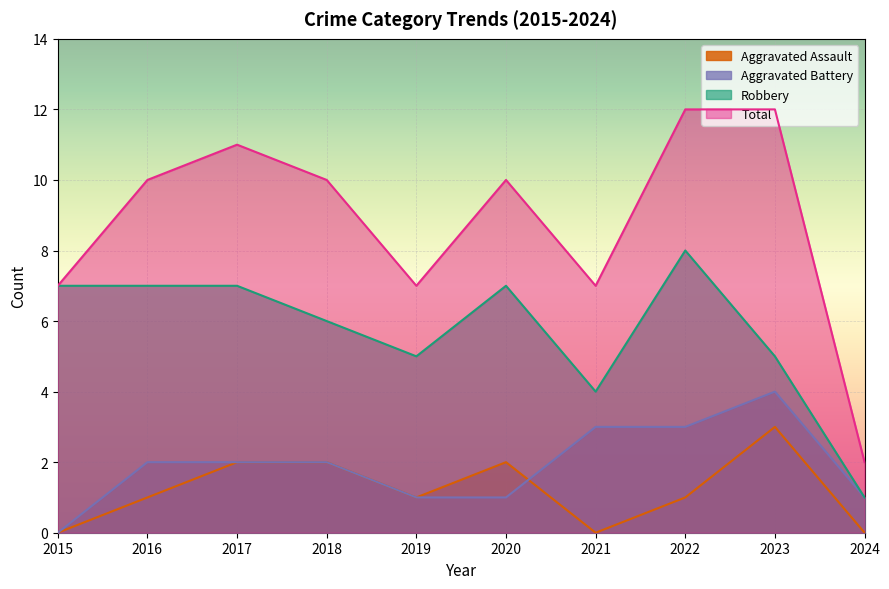

What is the value of the Total point at the 7th from the left?

7